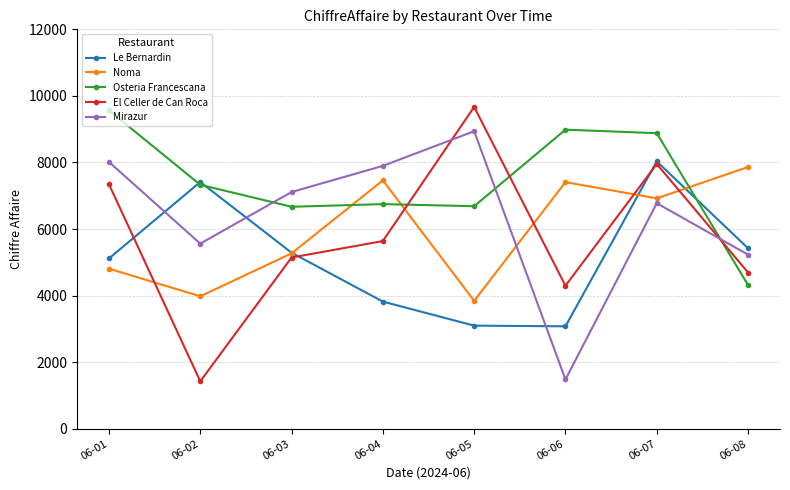

How many lines are shown in the chart?

5